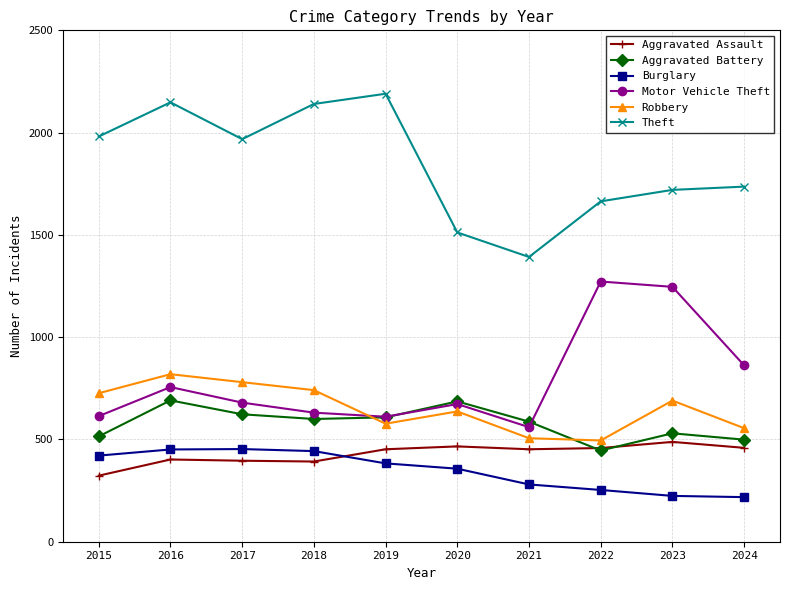

The value of Aggravated Battery at 2022 is 446. True or false?

True